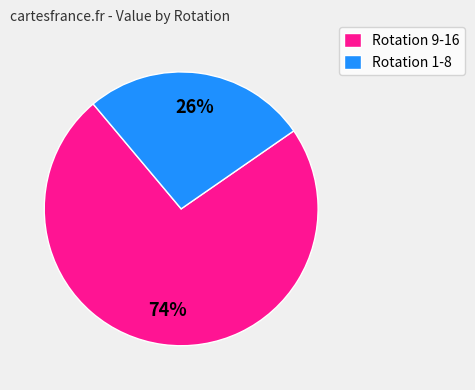

Combined, do Rotation 1-8 and Rotation 9-16 account for over 50%?

Yes